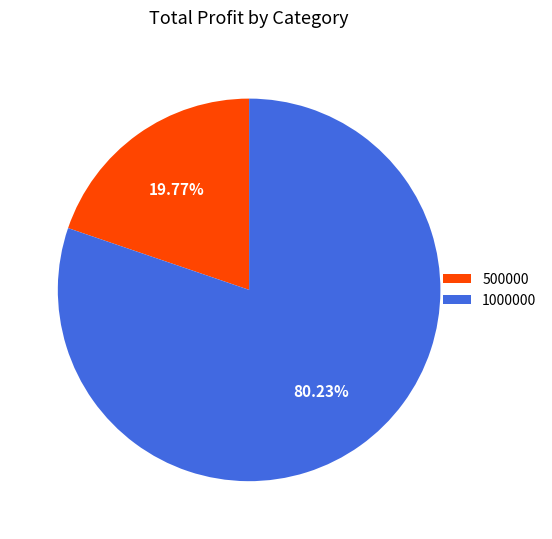

Count the number of slices in the pie.

2